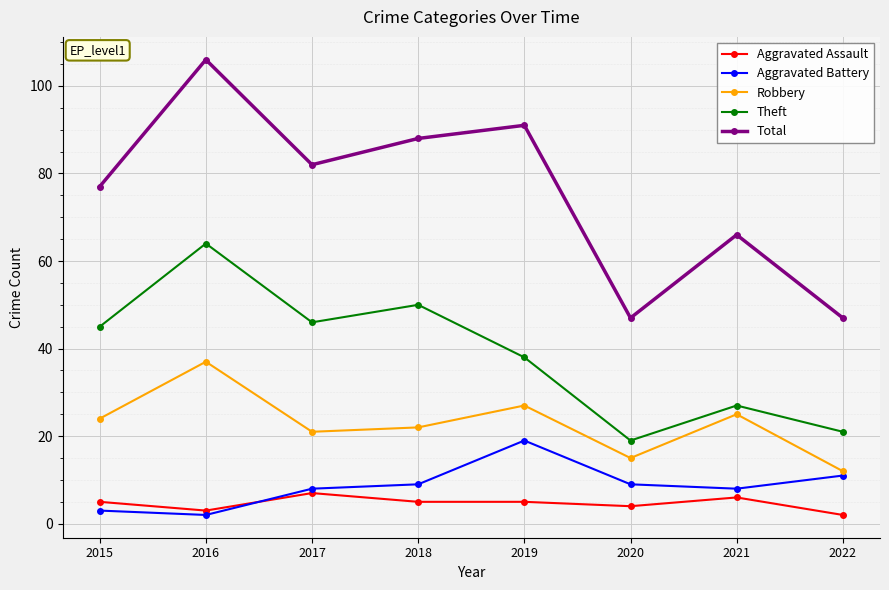

Read the Robbery value at 2017, to the nearest 10.

20